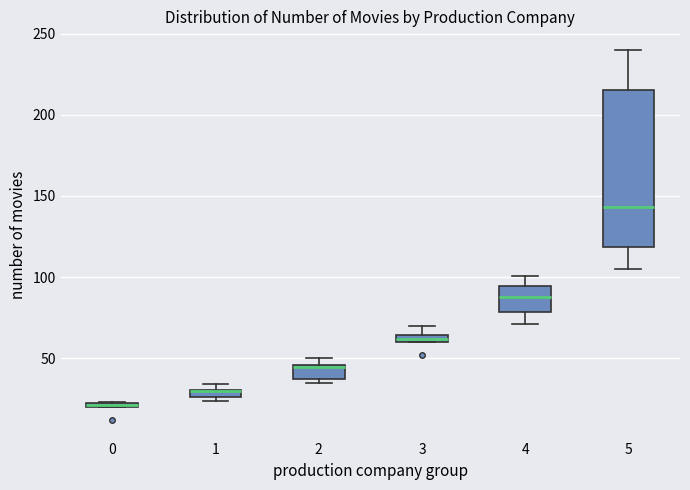

Comparing the boxes themselves (not the whiskers), which one is the tallest?

5